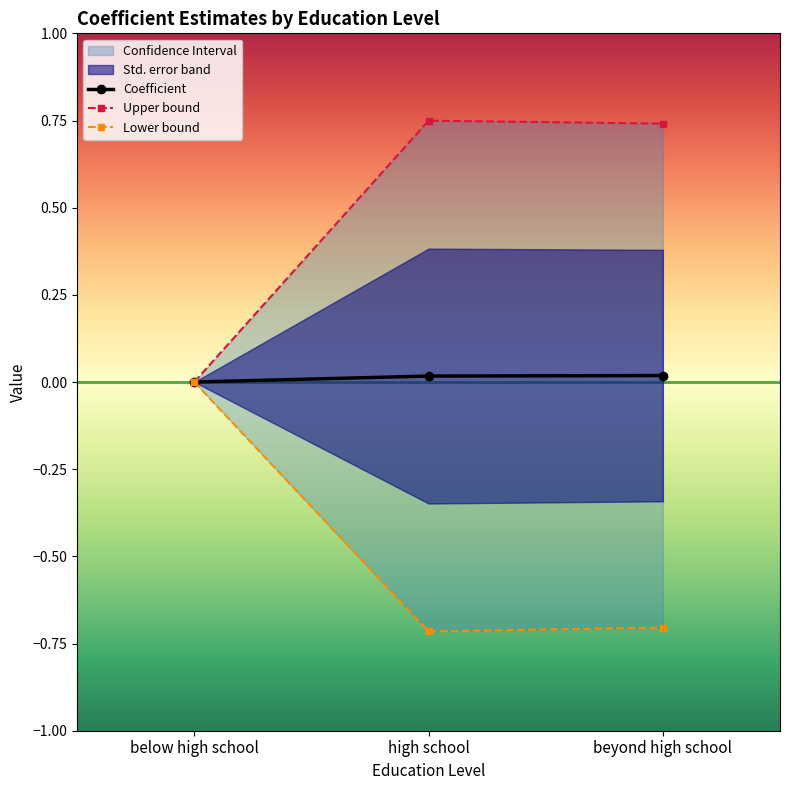

Reading right to left, transcribe all the data shown in this chart.

Coefficient: 0.0	0.0	0.0
Upper bound: 0.7	0.7	0.0
Lower bound: -0.7	-0.7	0.0